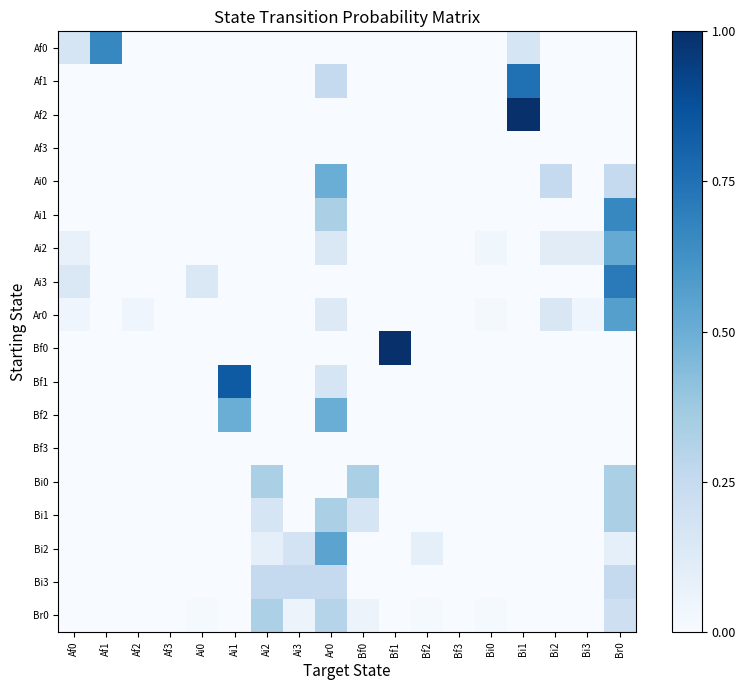

List the series in order of their peak value, highest first.

Af2, Bf0, Bf1, Af1, Ai3, Af0, Ai1, Ar0, Bi2, Ai2, Ai0, Bf2, Bi0, Bi1, Br0, Bi3, Af3, Bf3